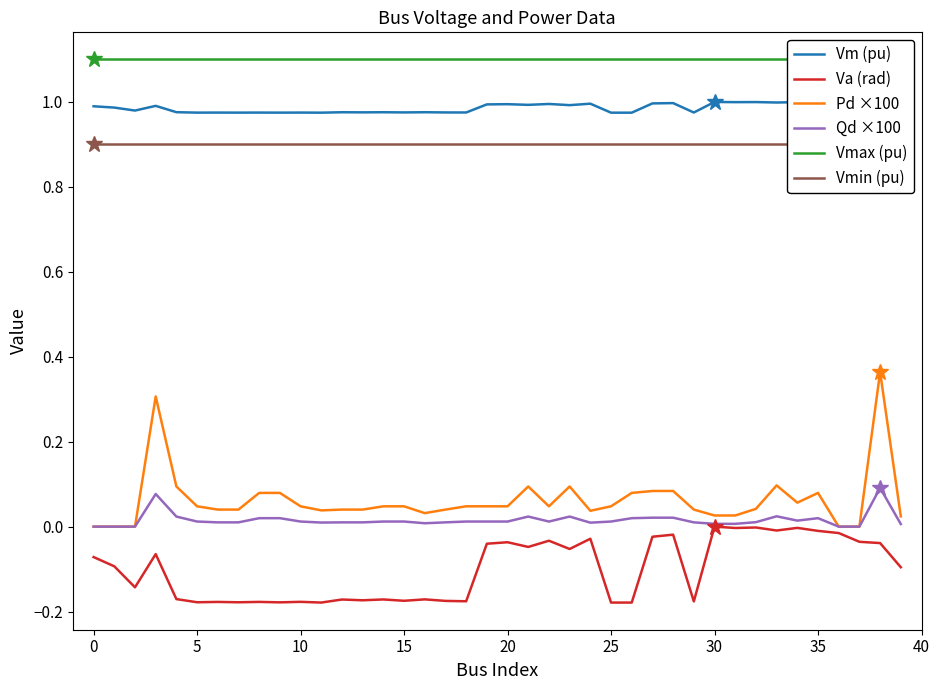

The value of Va (rad) at 25 is -0.3. True or false?

False